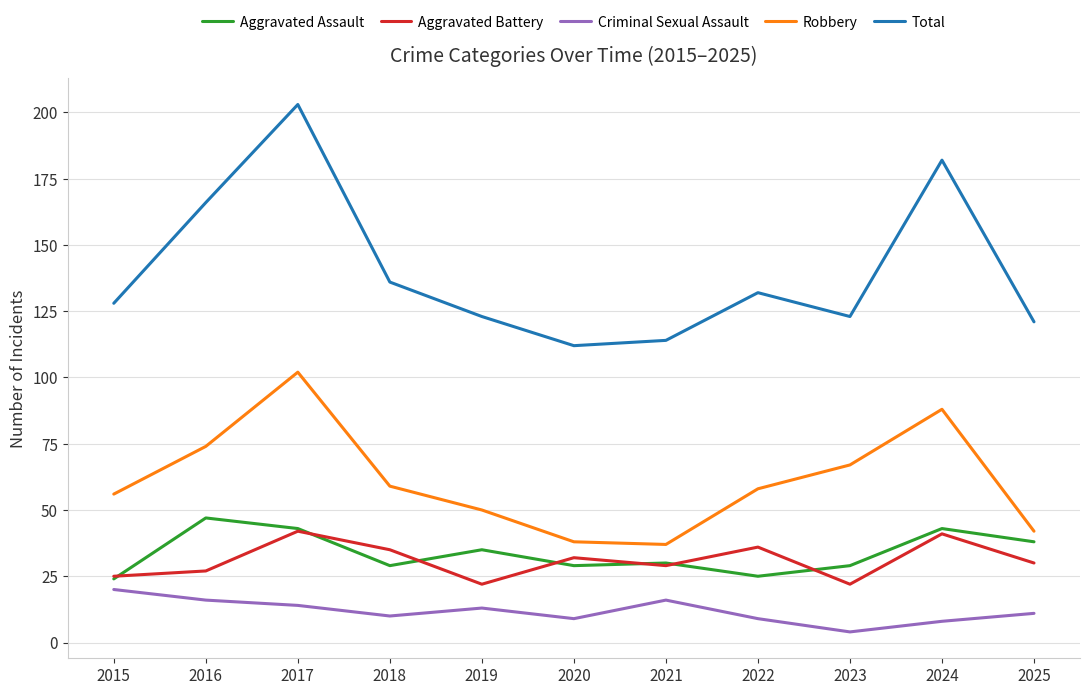

What is the difference between the Aggravated Battery values at 2024 and 2022?

5